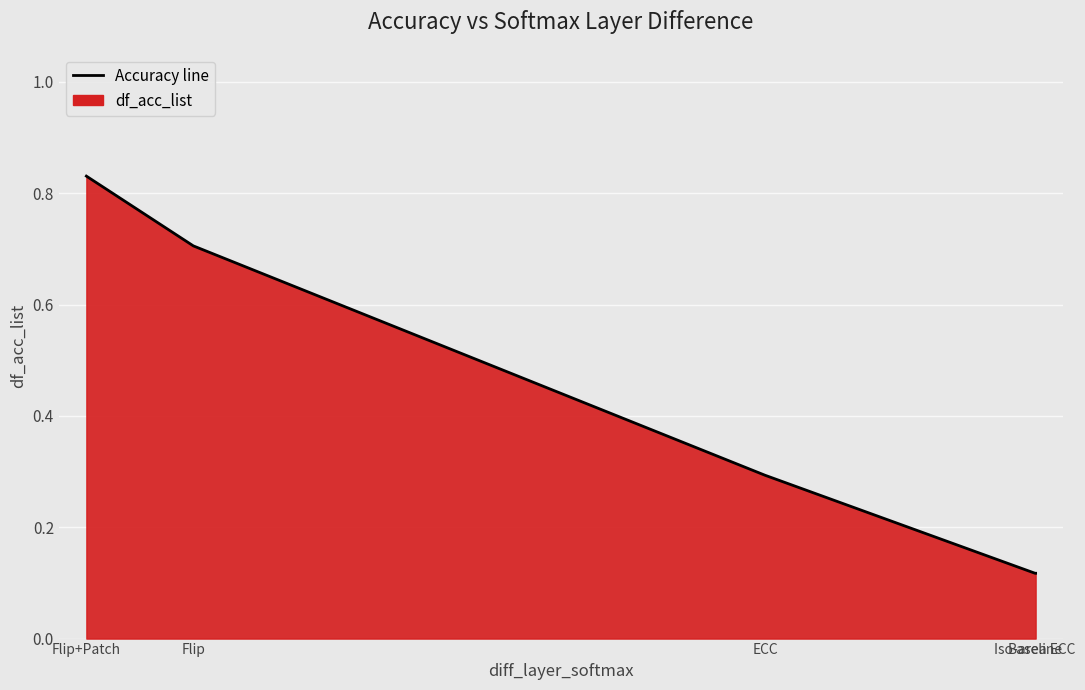

The value at Flip is 0.7. True or false?

True